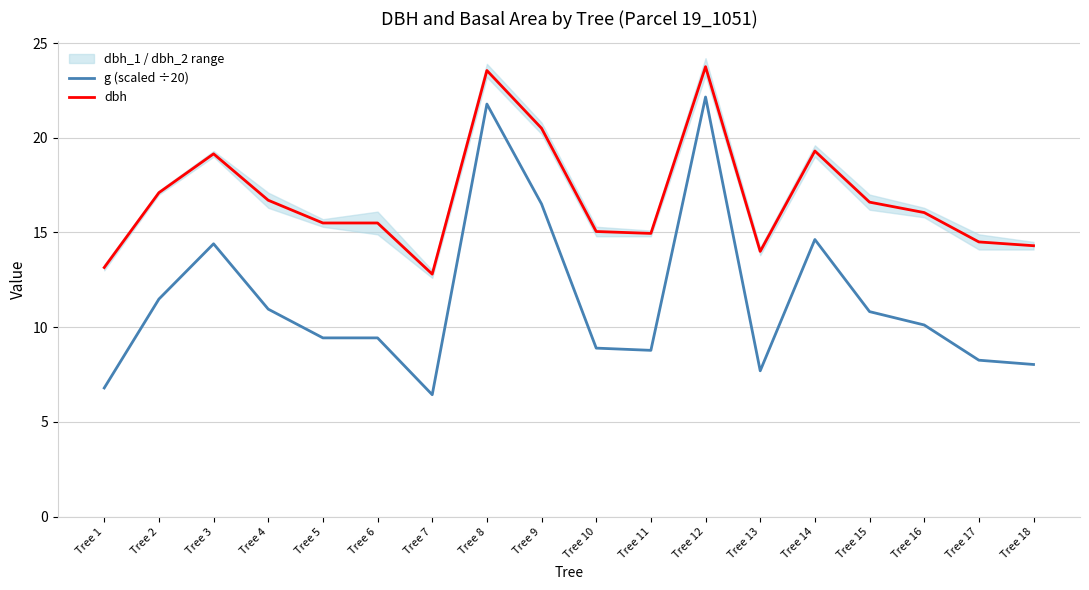

What is the value of the dbh point at the 8th from the left?

23.6